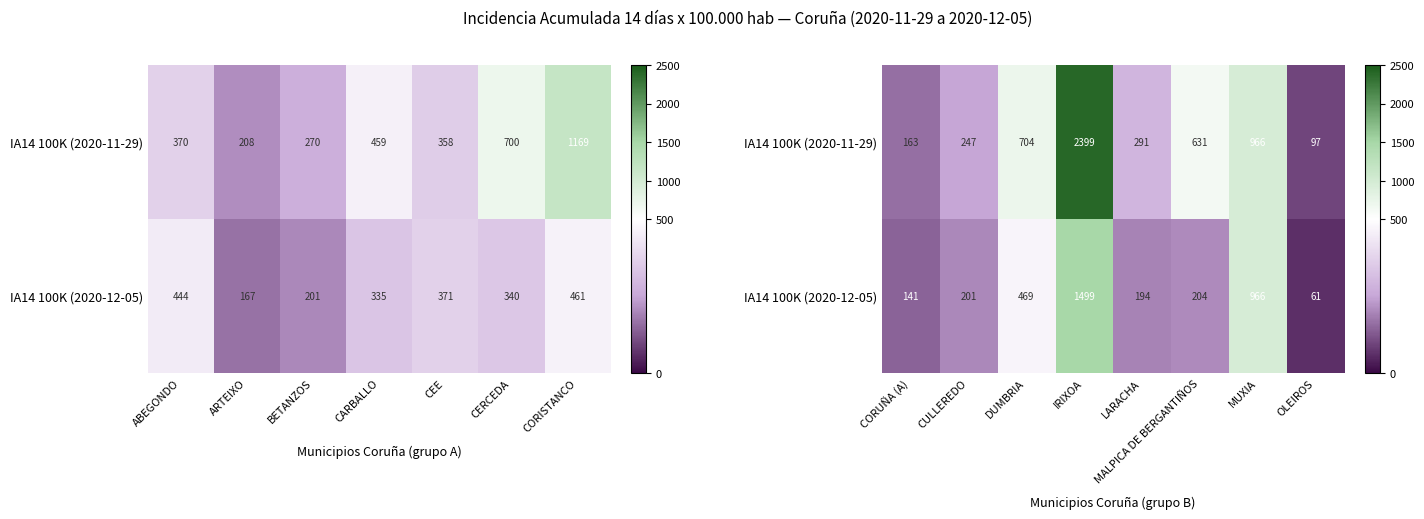

What is the difference between the second highest and minimum values in the IA14 100K (2020-12-05) series?

905.3